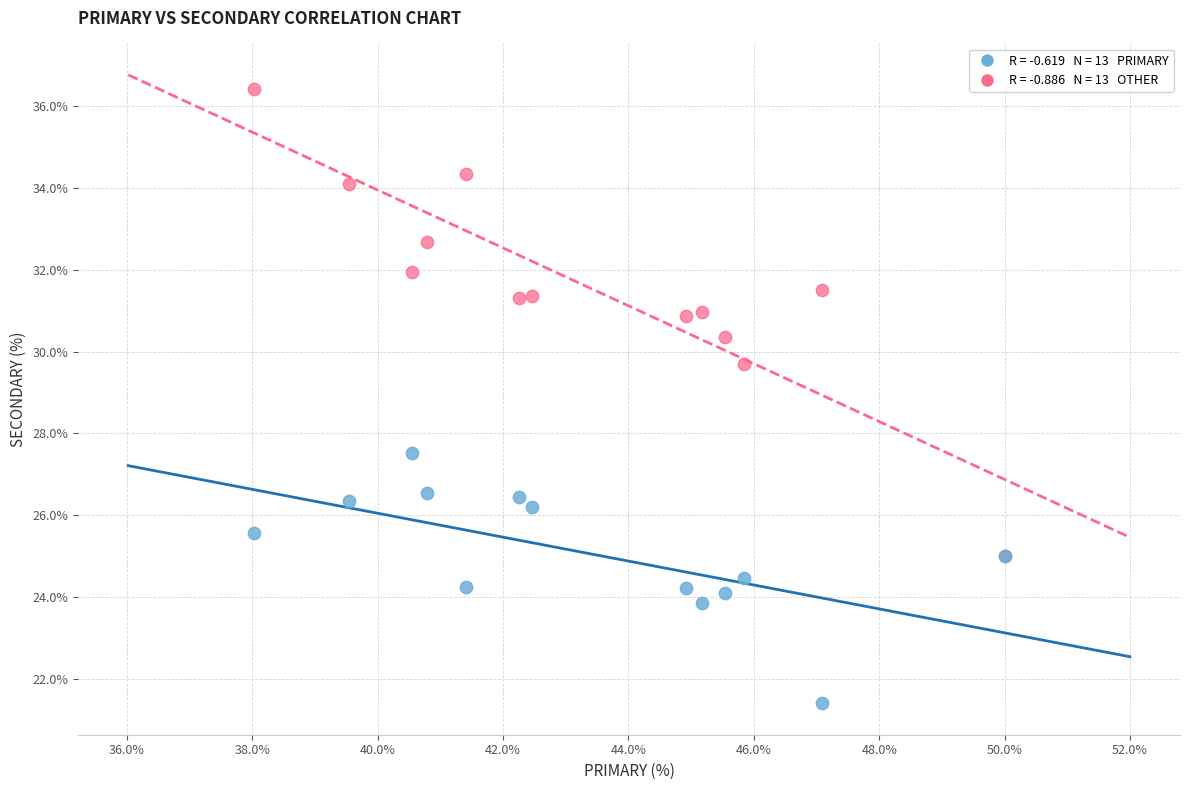

Across all series, what Y value is closest to 28?

27.5